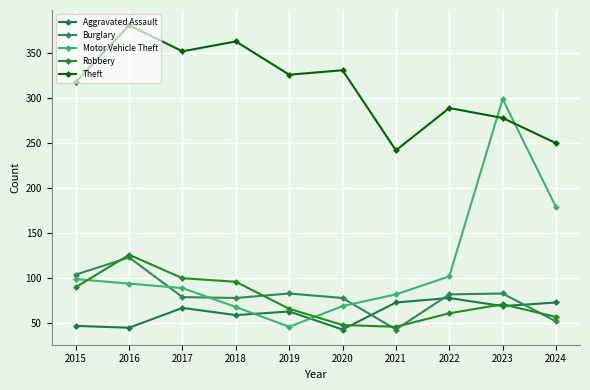

What is the difference between the maximum and second lowest values in the Aggravated Assault series?

33